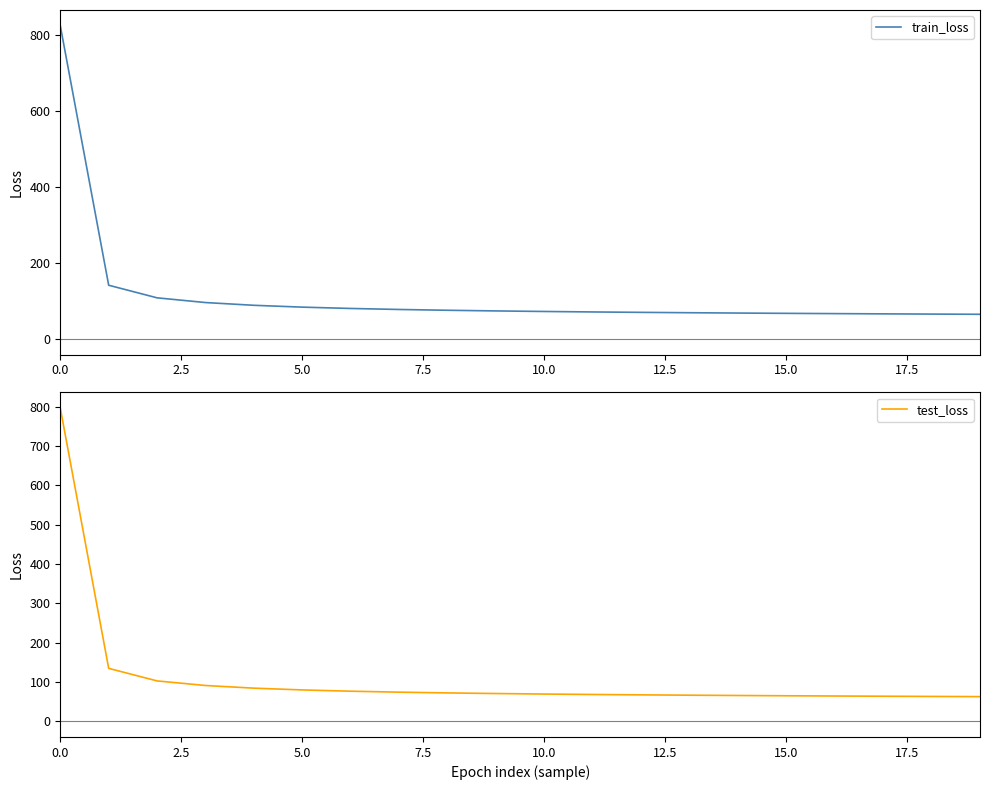

What is the lowest value of the train_loss series?

64.9